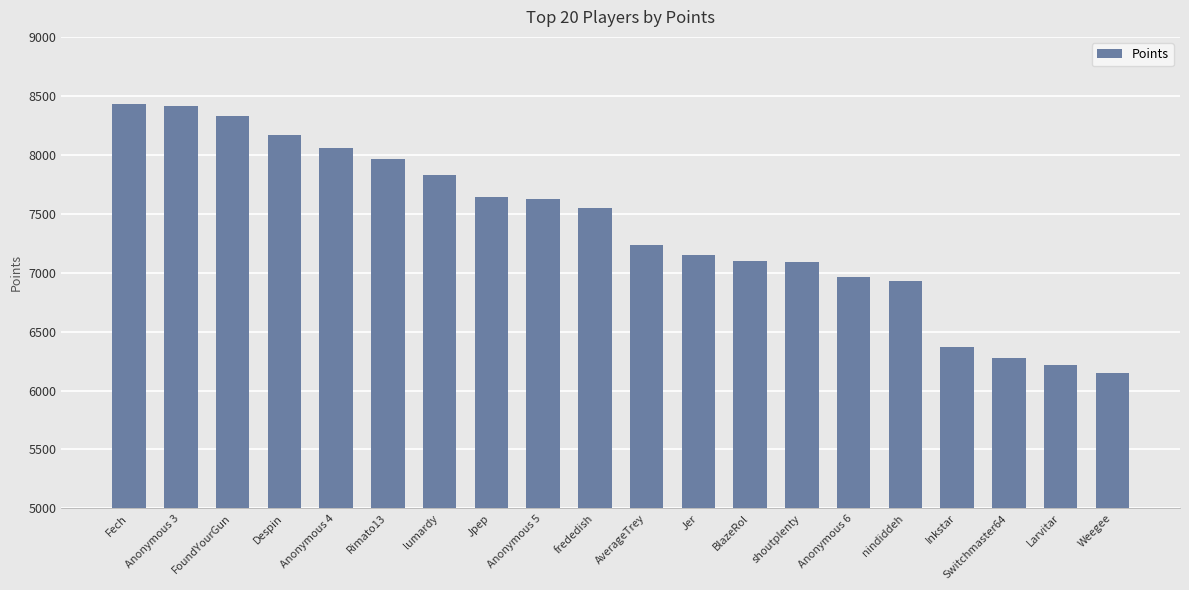

Are the bars grouped side by side (vs. stacked)?

No